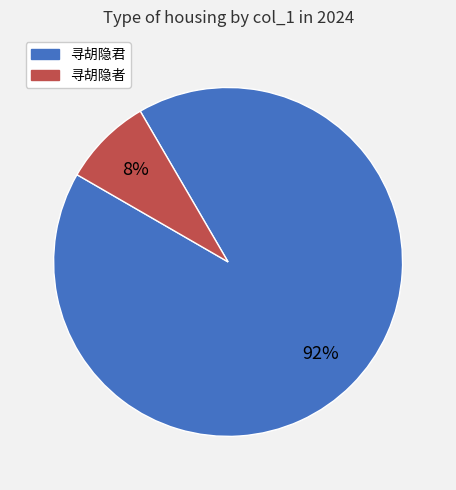

Is there a majority slice in this chart?

Yes